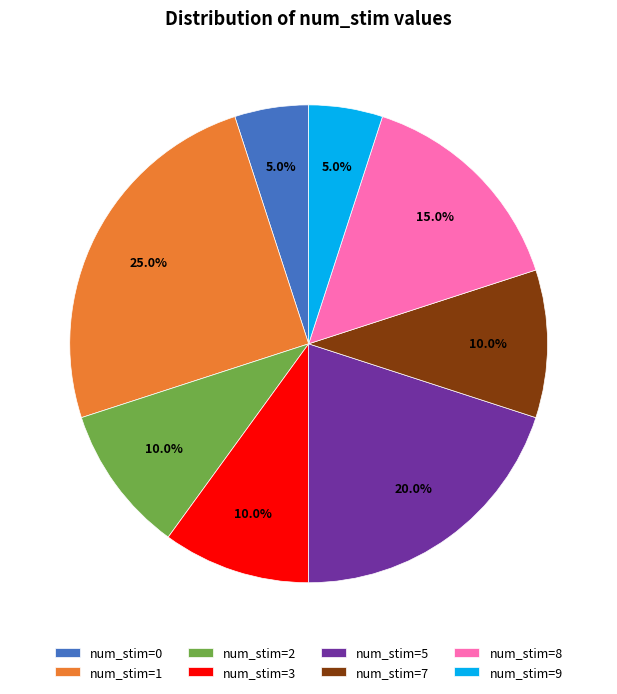

To the nearest percent, what percentage of the pie is num_stim=5?

20%